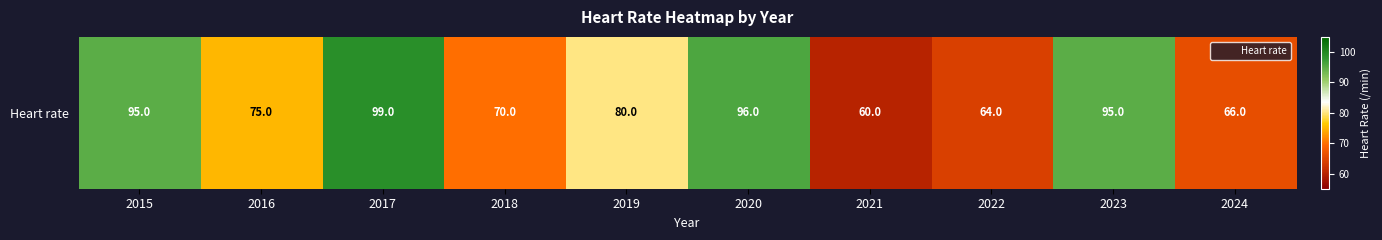

Approximately how many times larger is the value at 2018 compared to 2019?

0.9